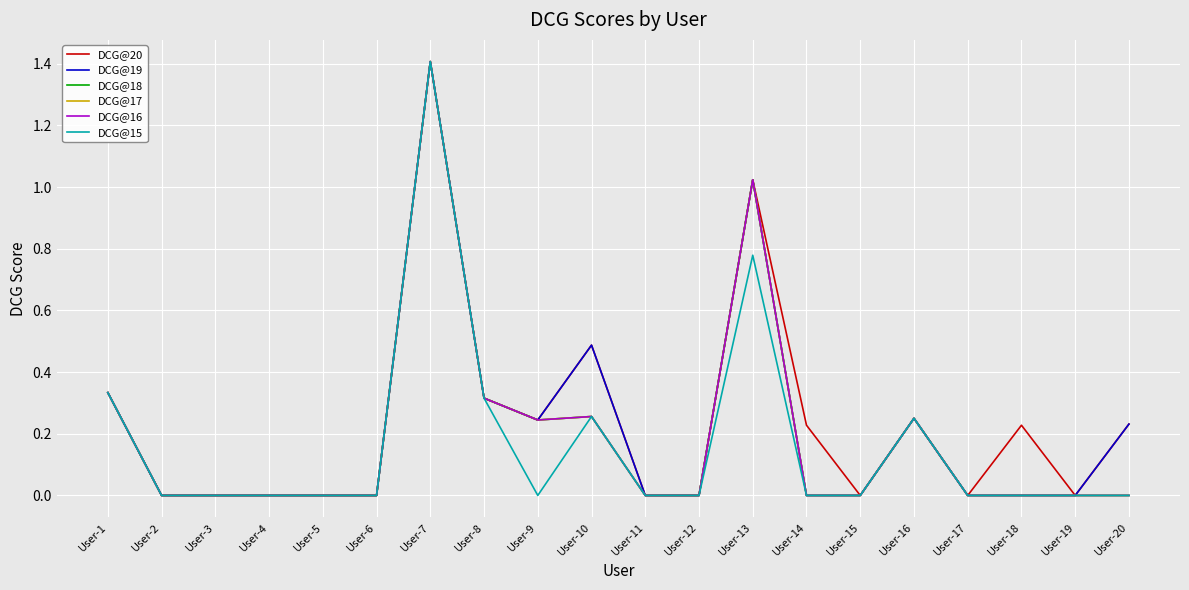

How many lines are shown in the chart?

6